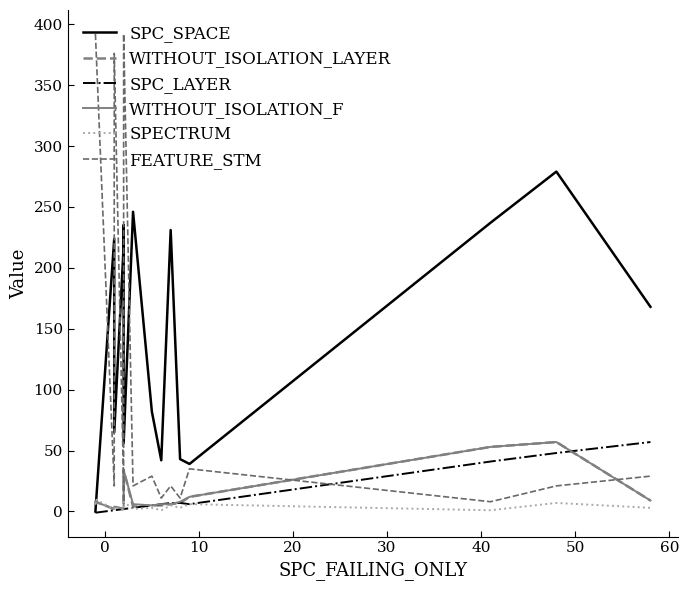

Rank the series by their maximum value, from highest to lowest.

FEATURE_STM, SPC_SPACE, WITHOUT_ISOLATION_LAYER, SPC_LAYER, WITHOUT_ISOLATION_F, SPECTRUM